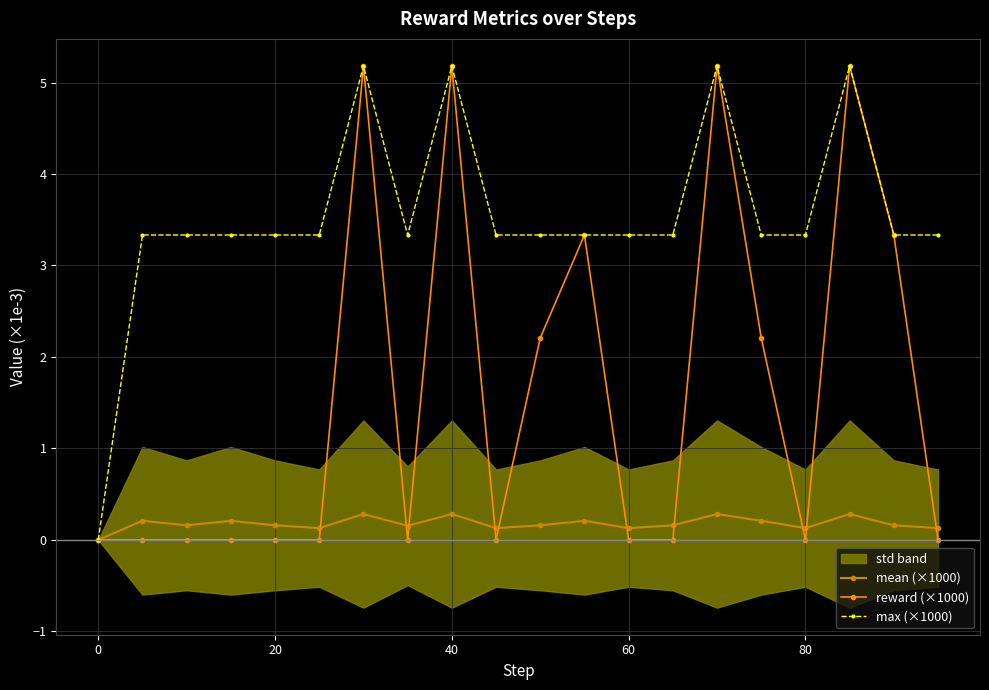

At which label is mean (×1000) closest to 0?

0